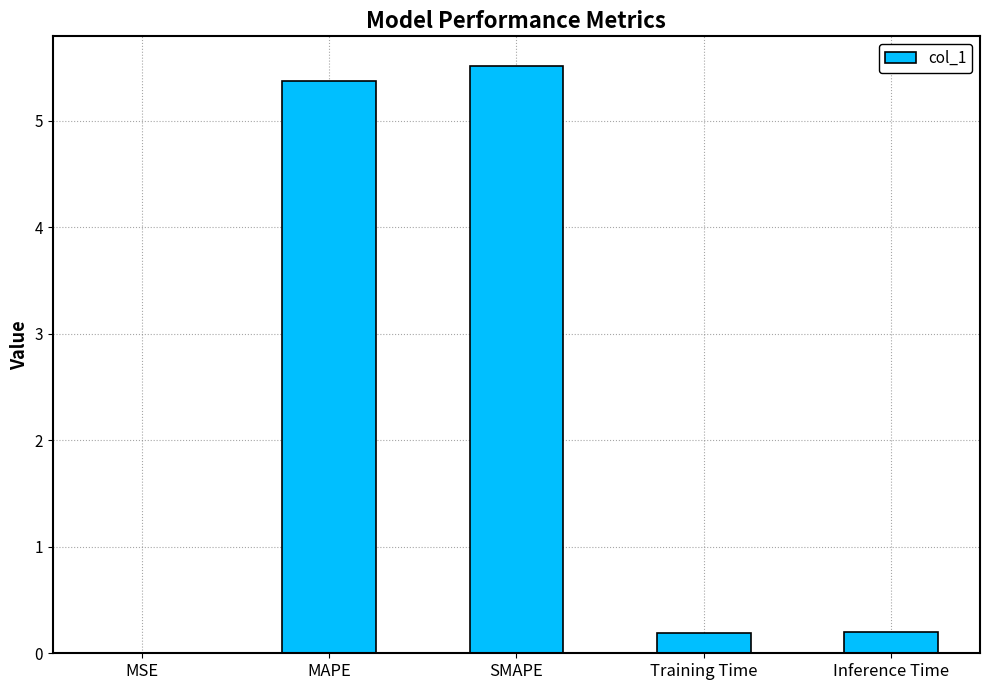

What is the sum of the values at Training Time and MAPE?

5.6